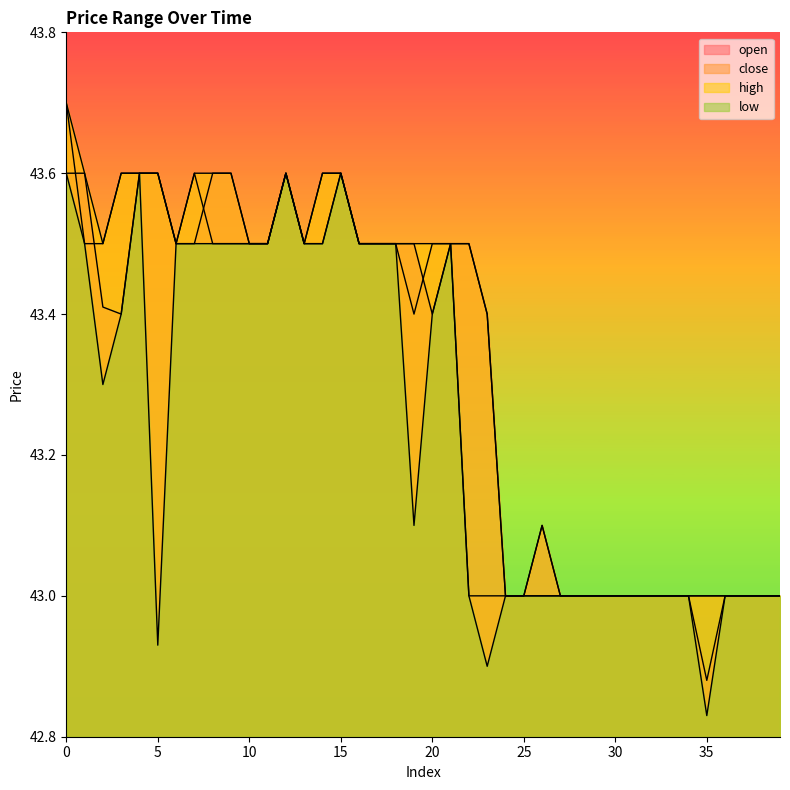

True or false: close and open cross at least once.

True